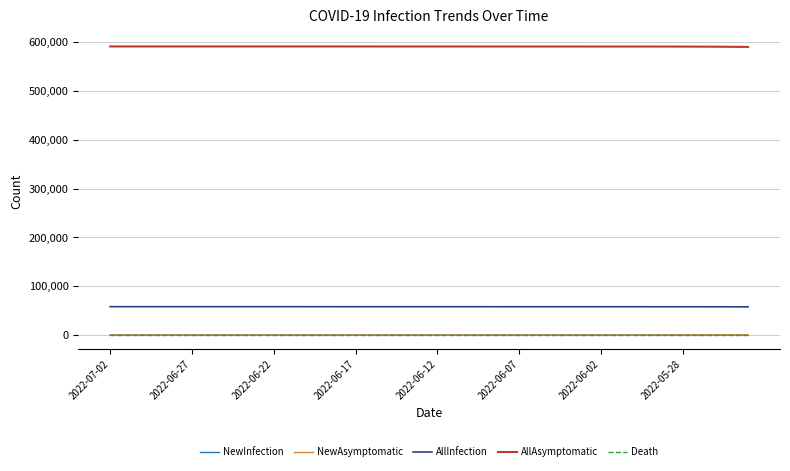

What is the maximum value shown in the chart?

591518